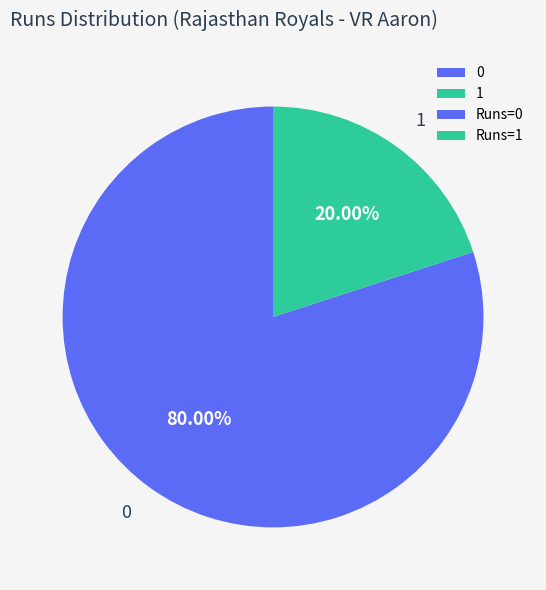

How many segments does this pie chart have?

2